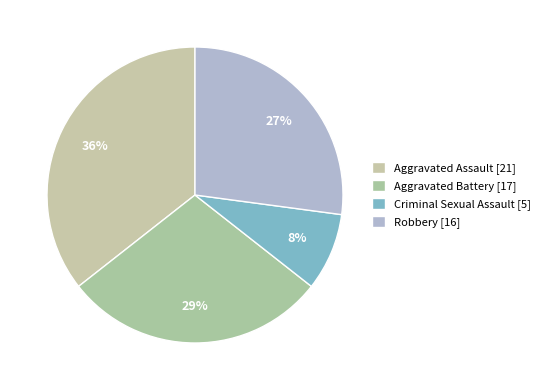

What is the ratio of the value at Robbery to the value at Aggravated Assault?

0.8